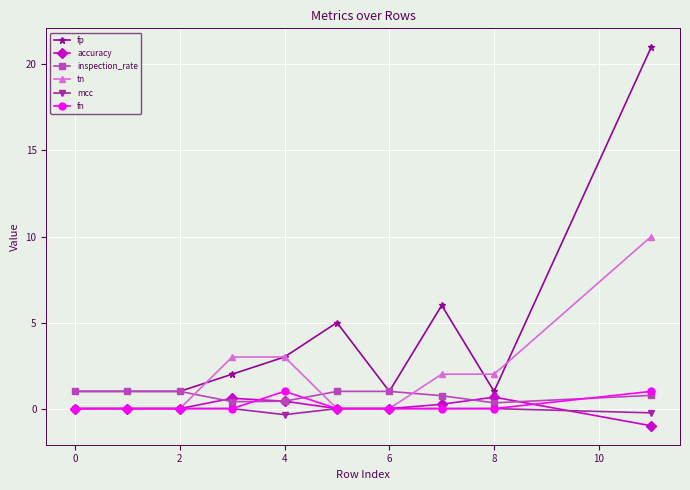

What is the smallest value displayed?

-1.0